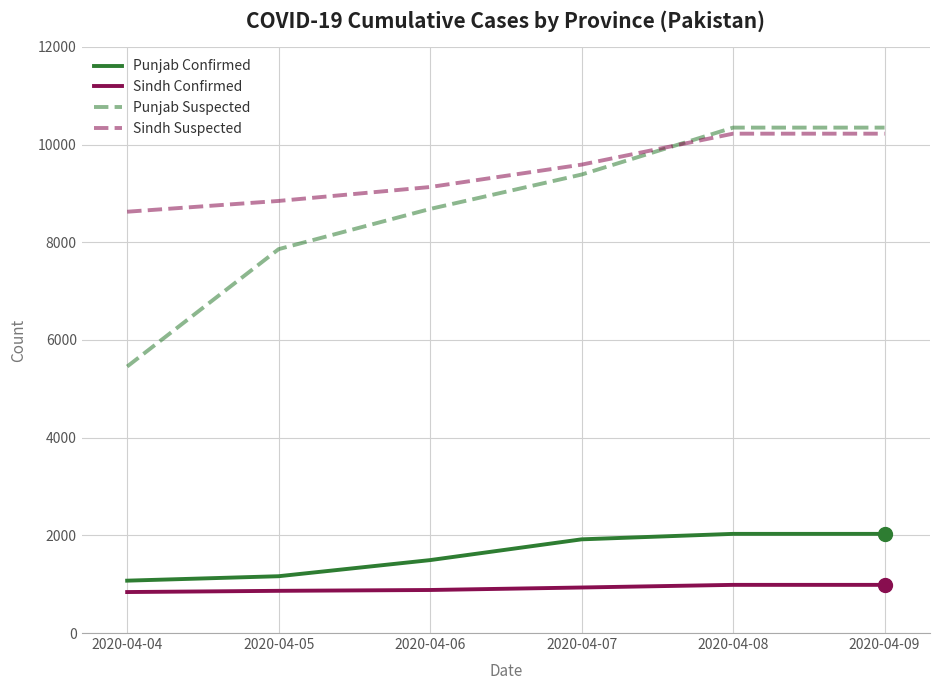

Which series has the widest spread of values?

Punjab Suspected